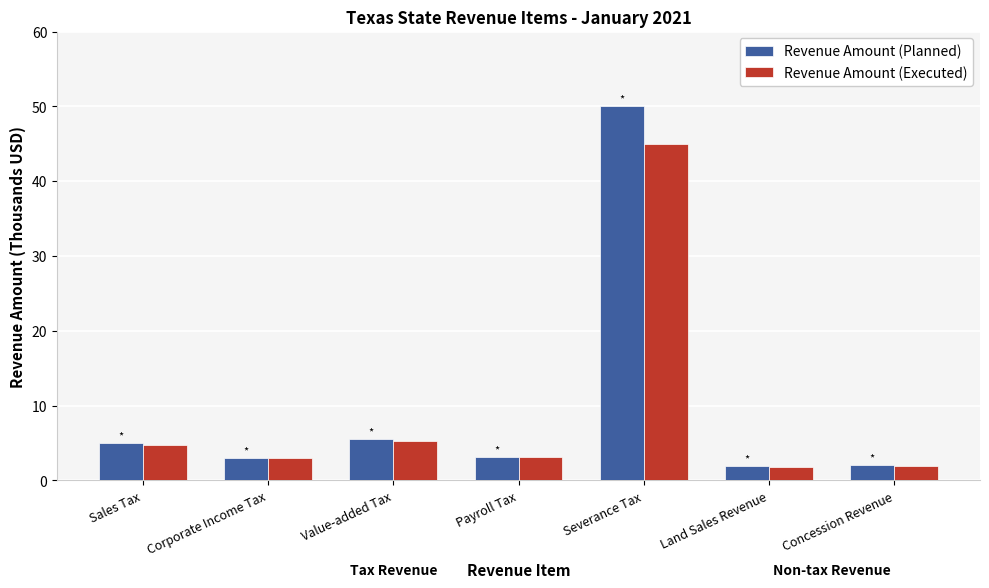

What is the smallest value displayed?

1.8